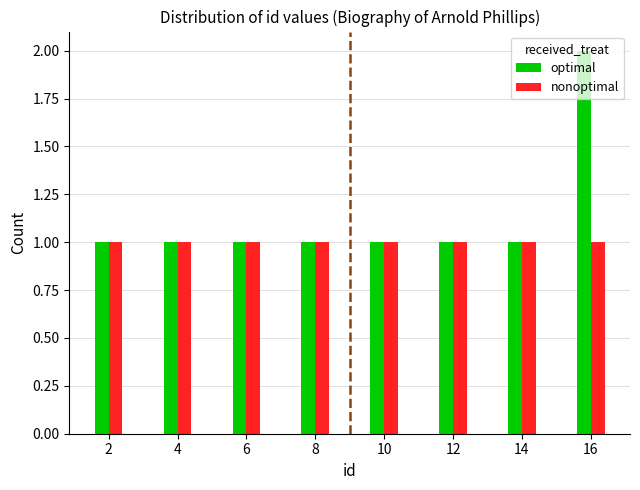

Are the bars grouped side by side (vs. stacked)?

Yes